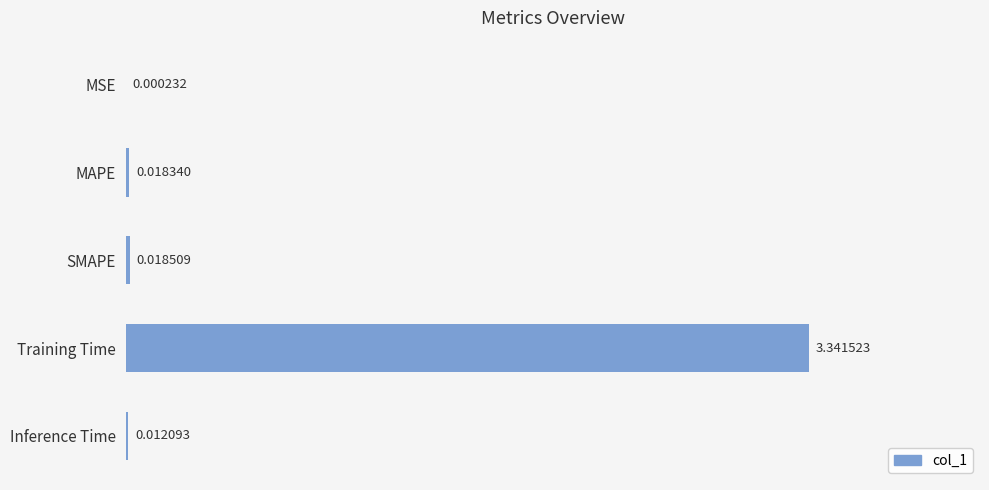

Which has a higher value, Inference Time or MAPE?

MAPE